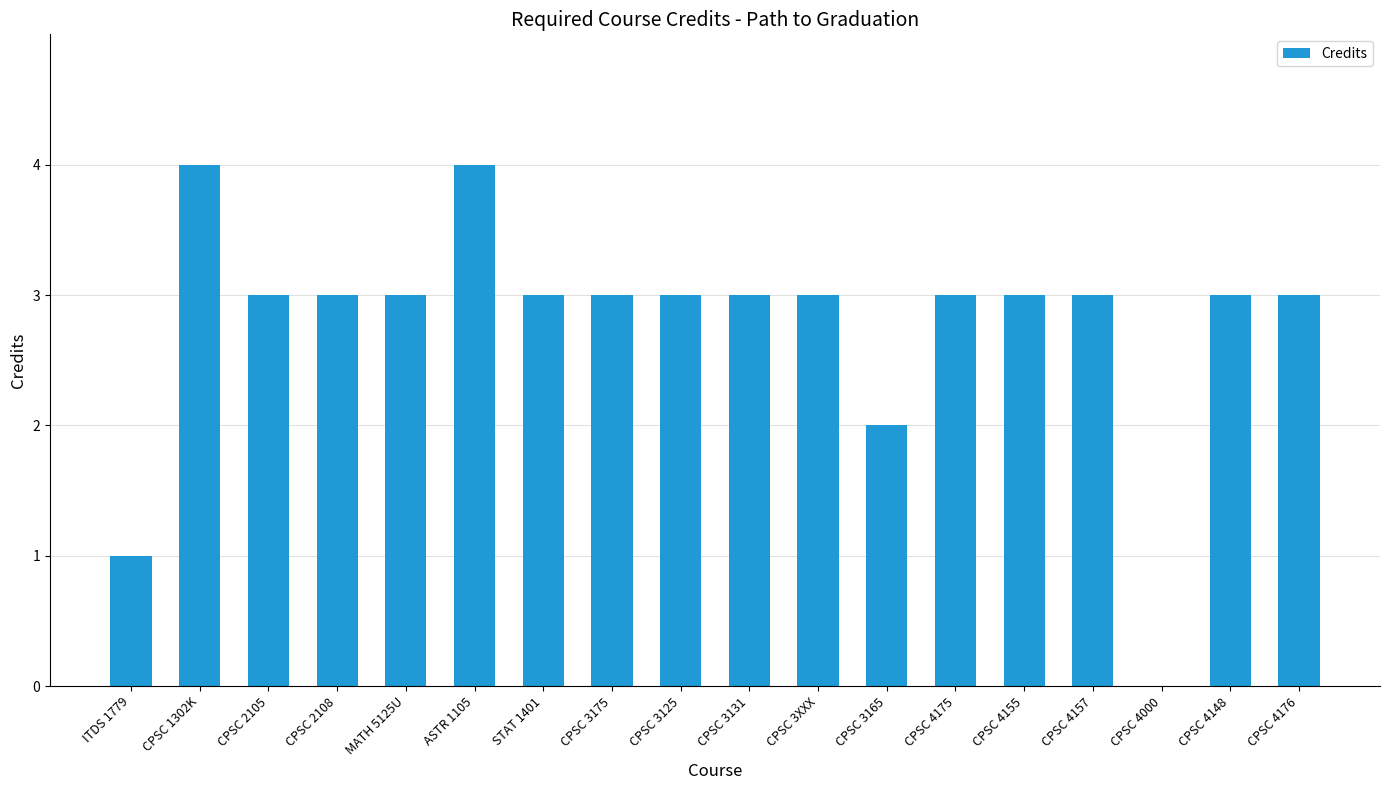

How many values are between 3 and 4?

15